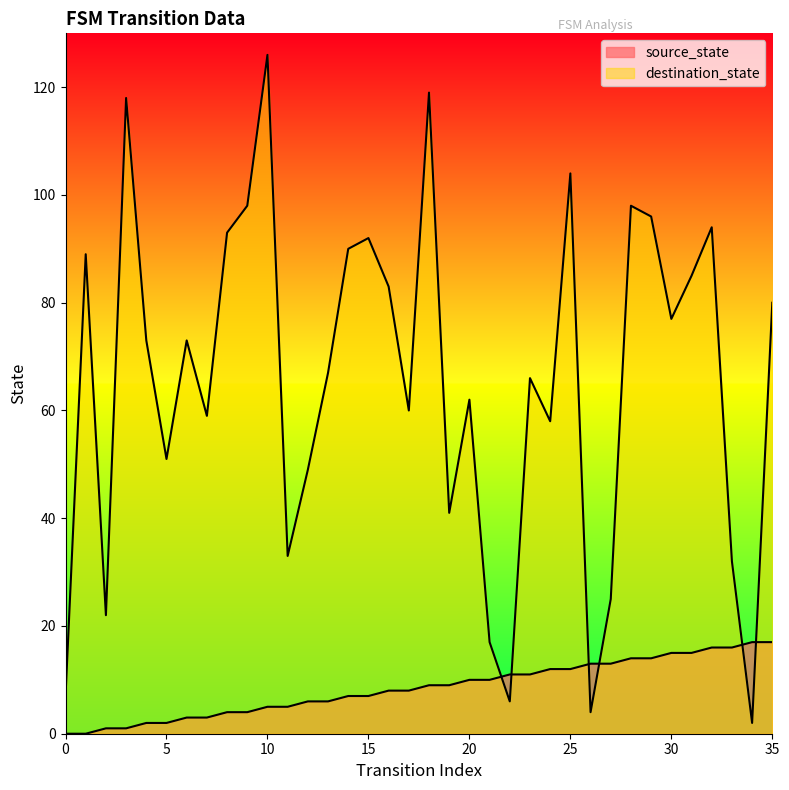

Where does the source_state series first go above 9?

20